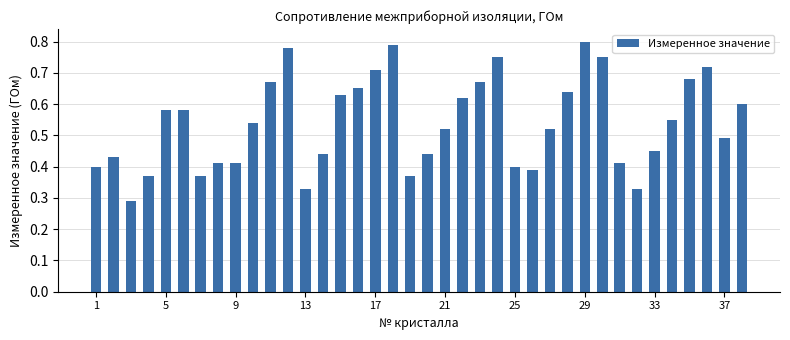

What is the sum of all values?

20.5